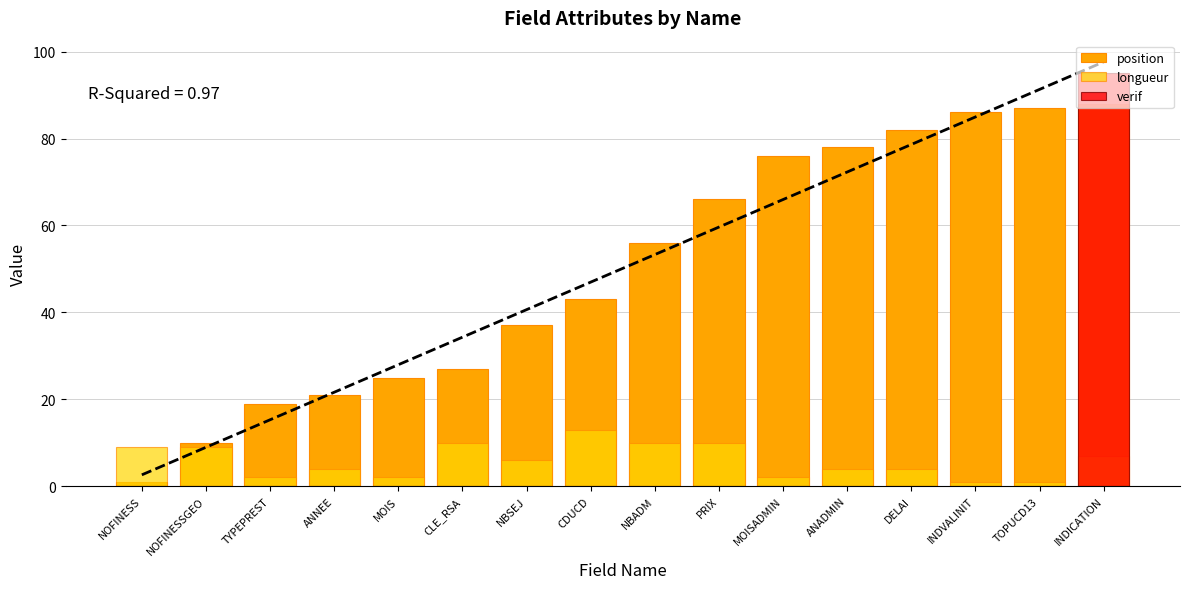

Which has a higher value, NBSEJ or MOIS?

NBSEJ